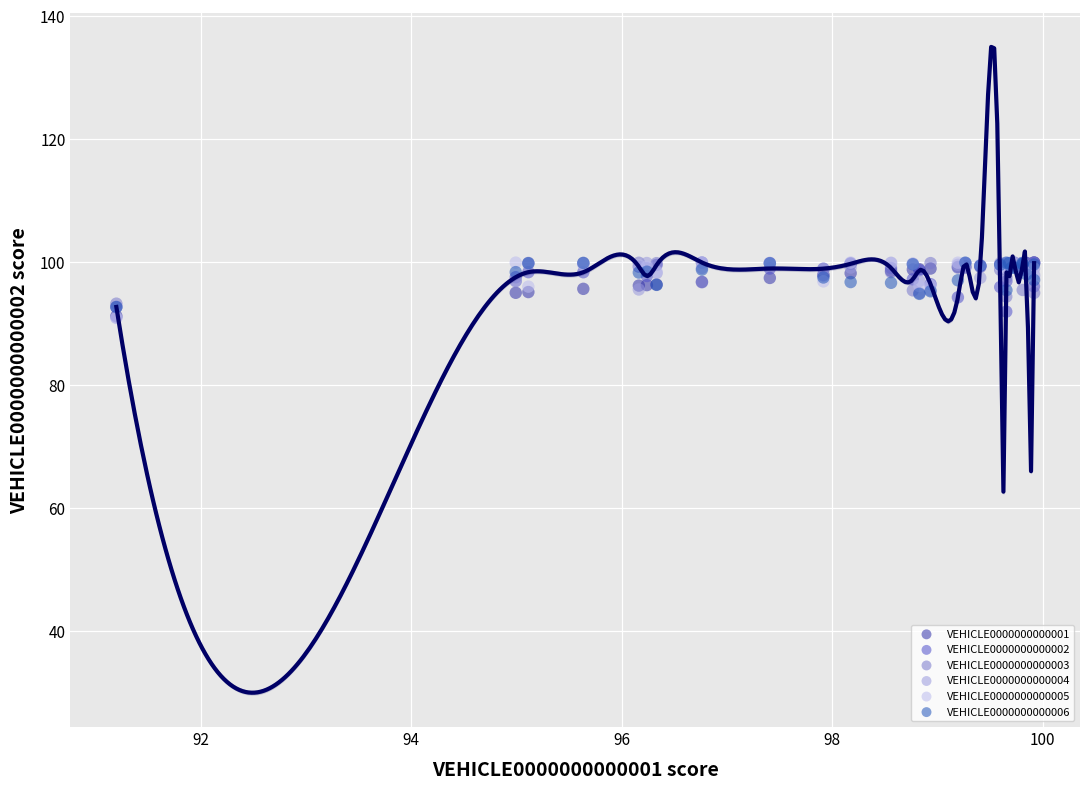

What are all the series names shown in the legend?

VEHICLE0000000000001, VEHICLE0000000000002, VEHICLE0000000000003, VEHICLE0000000000004, VEHICLE0000000000005, VEHICLE0000000000006